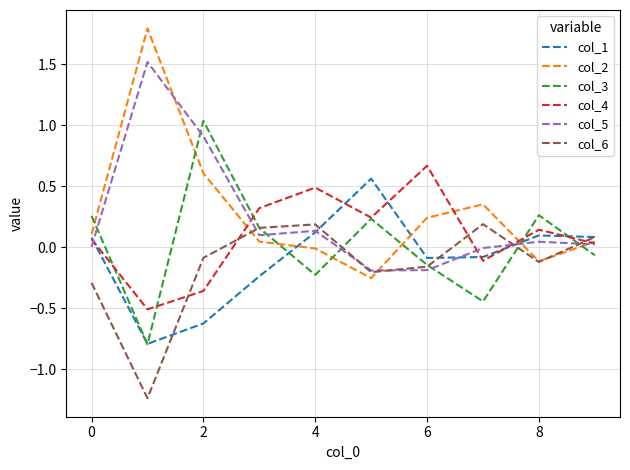

Which series has the widest spread of values?

col_2